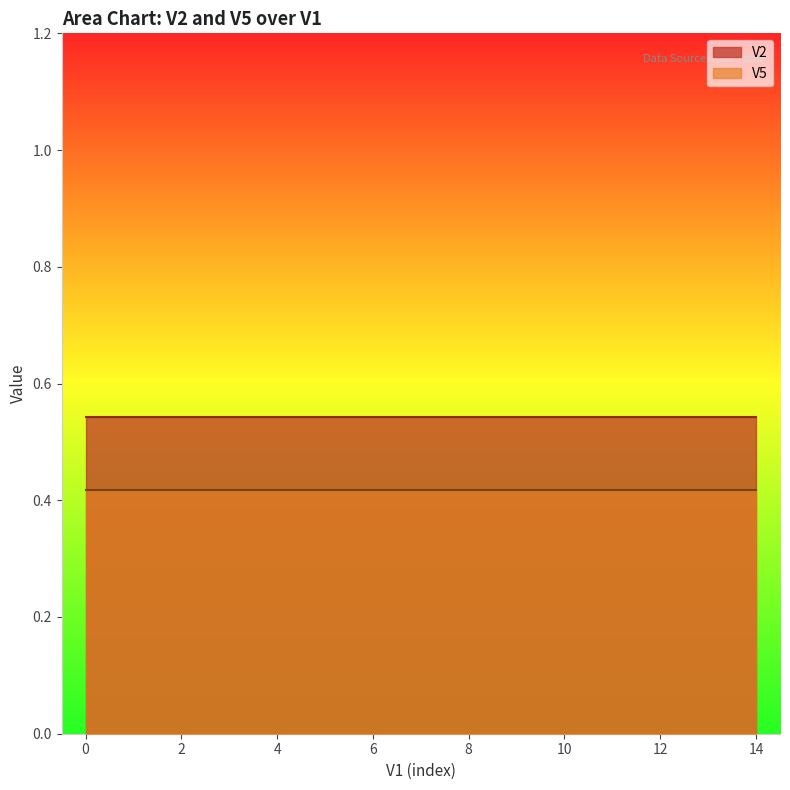

True or false: V5 and V2 intersect in this chart.

False